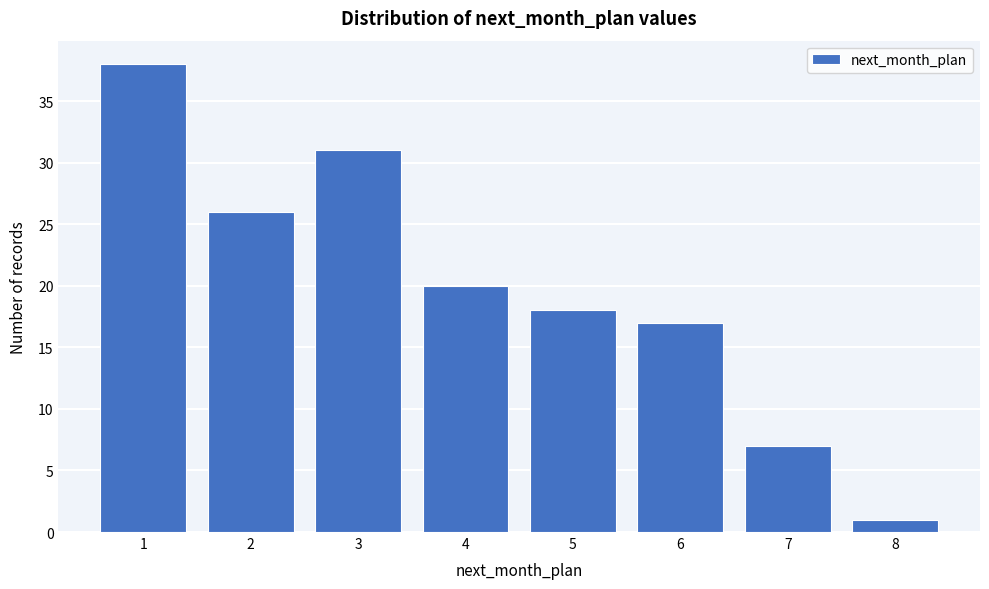

Reading left to right, list all the values displayed in this chart.

38	26	31	20	18	17	7	1